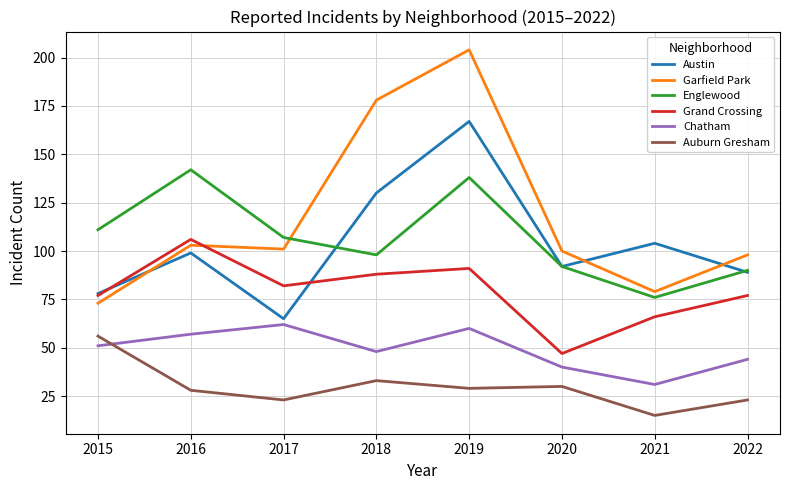

Reading left to right, extract all data points from this chart.

Austin: 78	99	65	130	167	92	104	89
Garfield Park: 73	103	101	178	204	100	79	98
Englewood: 111	142	107	98	138	92	76	90
Grand Crossing: 77	106	82	88	91	47	66	77
Chatham: 51	57	62	48	60	40	31	44
Auburn Gresham: 56	28	23	33	29	30	15	23